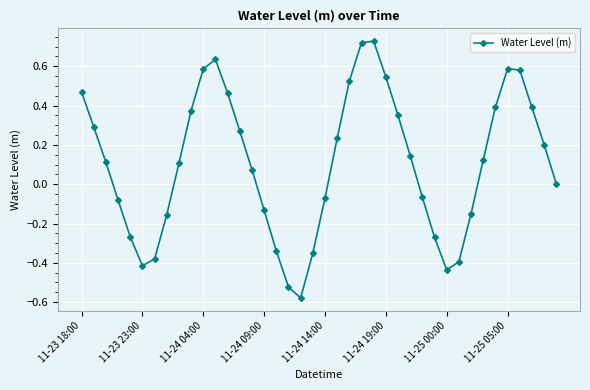

Is this an area chart (filled region under the line)?

No